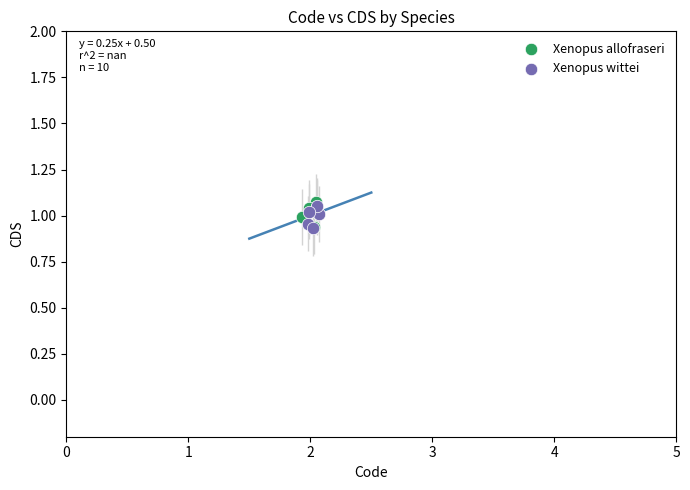

Which series reaches the maximum Y coordinate?

Xenopus allofraseri